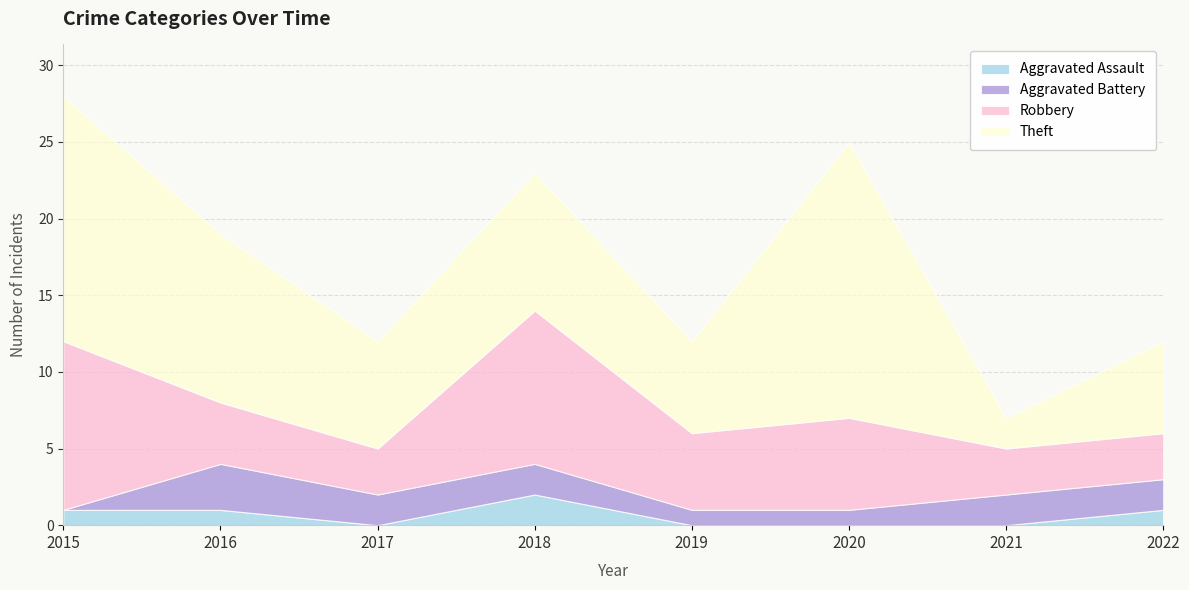

Rank the categories by Robbery value from lowest to highest.

2017, 2021, 2022, 2016, 2019, 2020, 2018, 2015